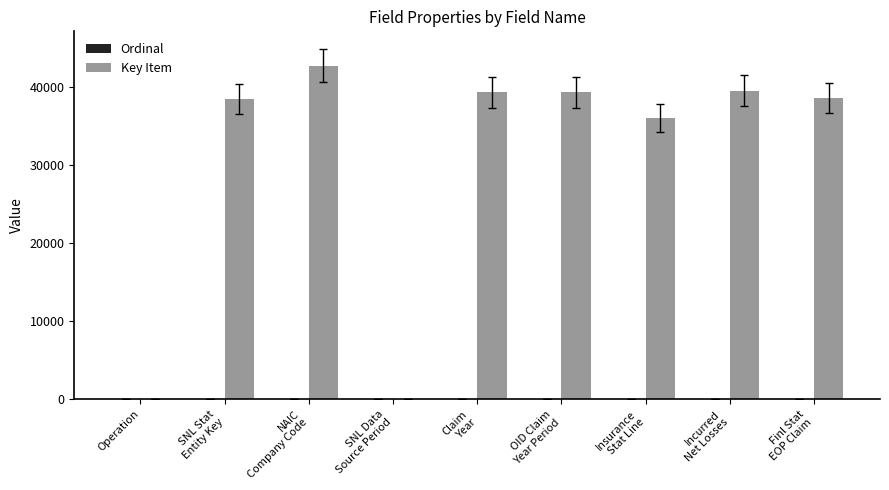

At which category is the sum across all series the highest?

NAIC
Company Code